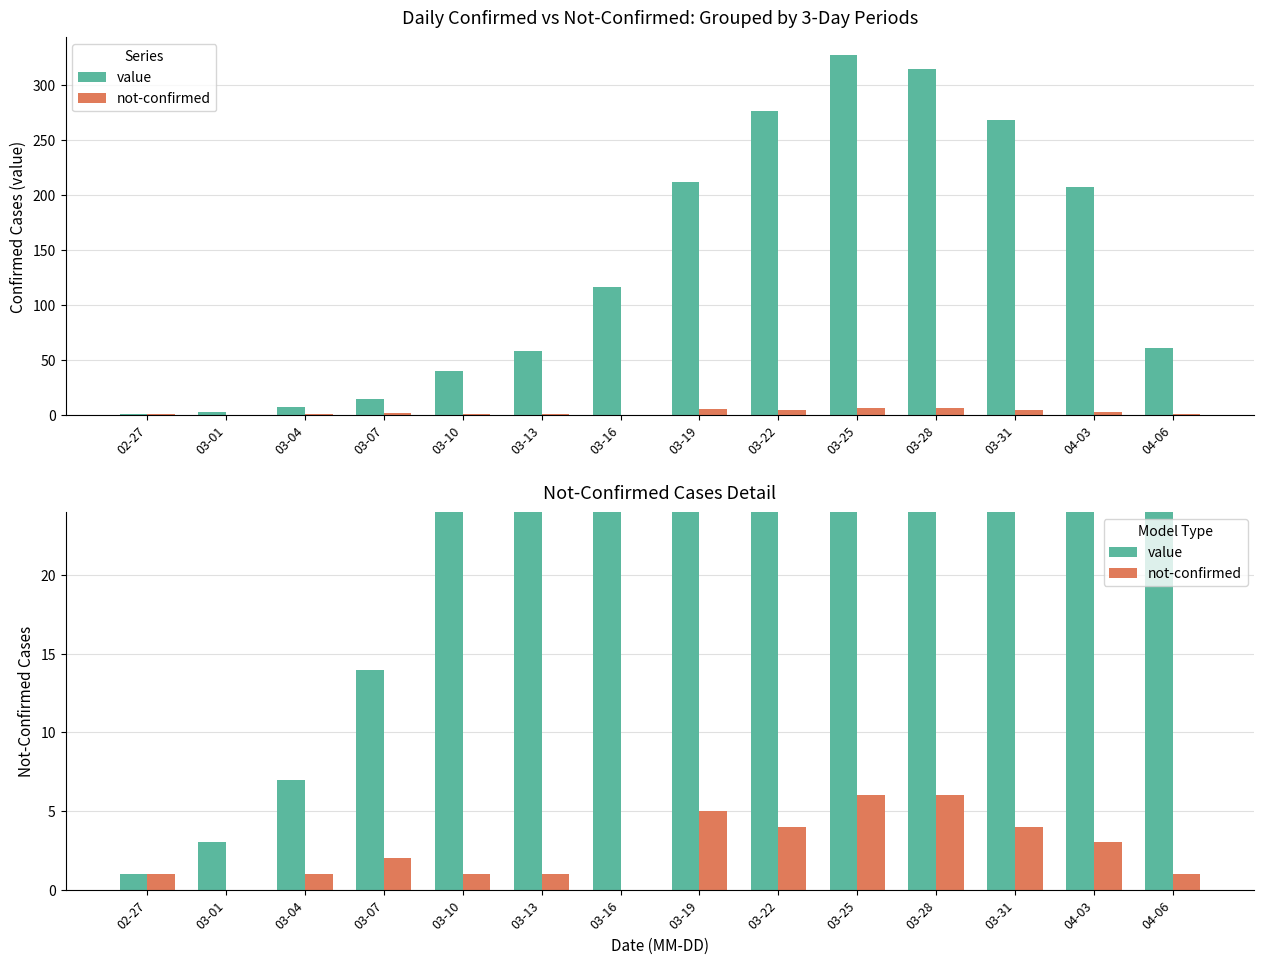

How many data points in value are less than 116?

7